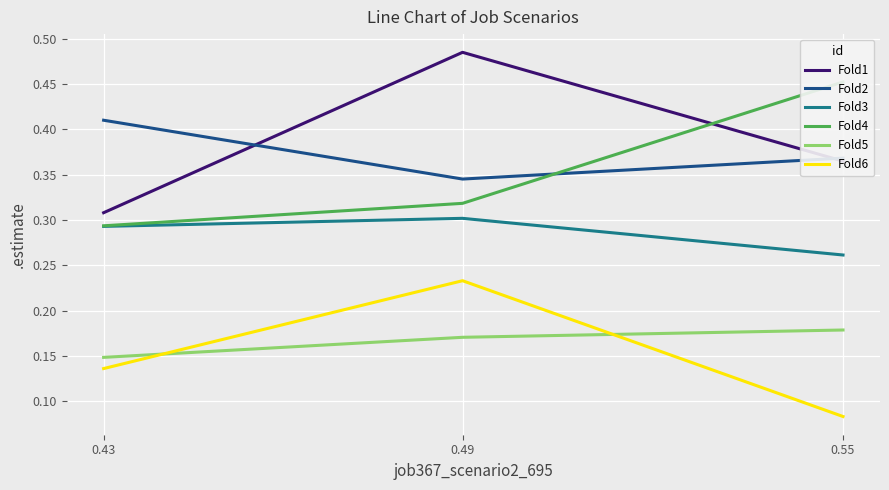

What are all the series names shown in the legend?

Fold1, Fold2, Fold3, Fold4, Fold5, Fold6